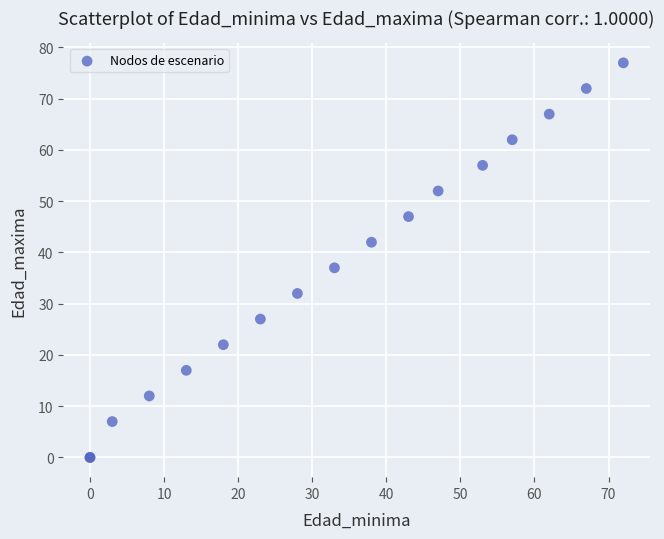

What Y value in the scatter plot is closest to 38?

37